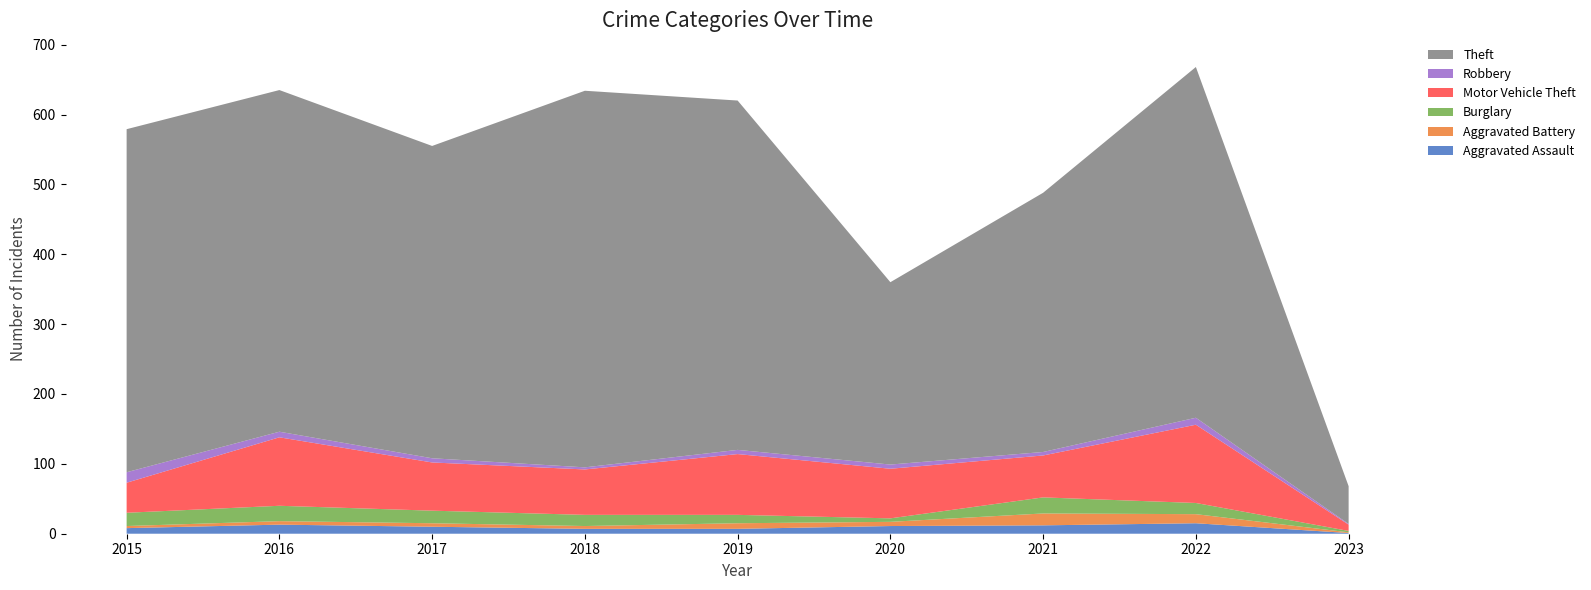

Reading left to right, list all the values displayed in this chart.

Aggravated Assault: 2015=8	2016=13	2017=10	2018=7	2019=7	2020=11	2021=12	2022=15	2023=1
Aggravated Battery: 2015=3	2016=5	2017=5	2018=4	2019=8	2020=6	2021=17	2022=13	2023=1
Burglary: 2015=19	2016=22	2017=18	2018=16	2019=12	2020=5	2021=23	2022=16	2023=2
Motor Vehicle Theft: 2015=43	2016=98	2017=69	2018=65	2019=87	2020=71	2021=60	2022=112	2023=9
Robbery: 2015=15	2016=8	2017=6	2018=3	2019=6	2020=6	2021=5	2022=10	2023=1
Theft: 2015=491	2016=489	2017=447	2018=539	2019=500	2020=261	2021=371	2022=502	2023=54